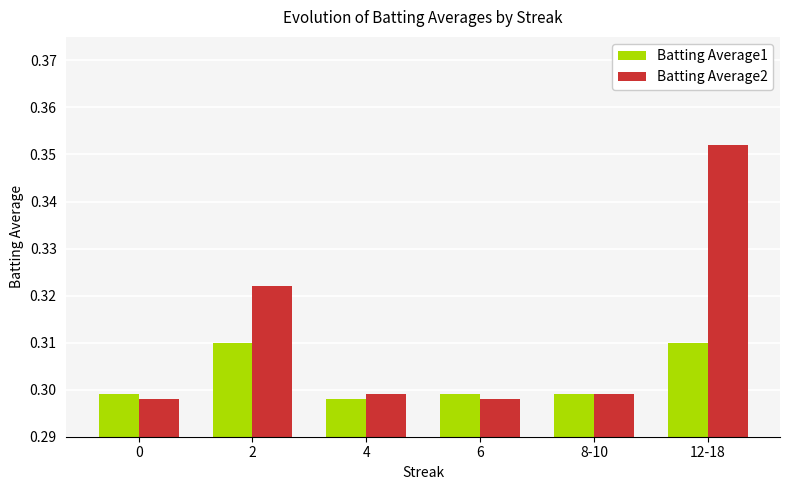

Rank the series by their average value, from lowest to highest.

Batting Average1, Batting Average2